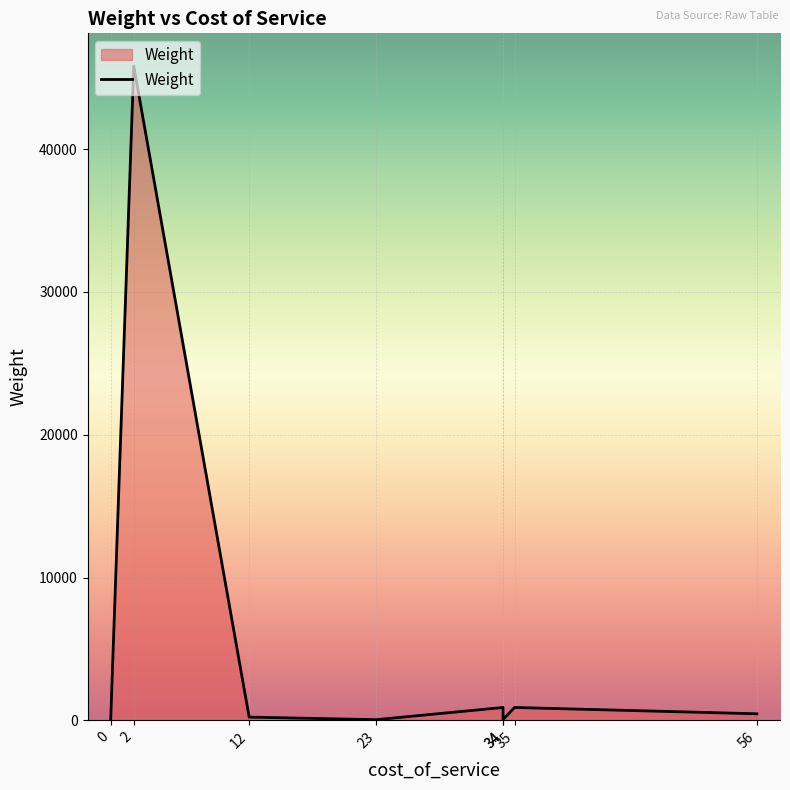

How many values exceed 456?

3